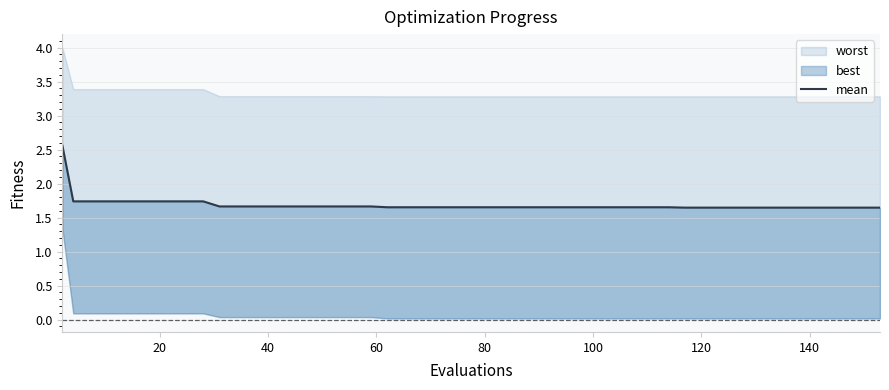

What is the sum of all values?

67.7